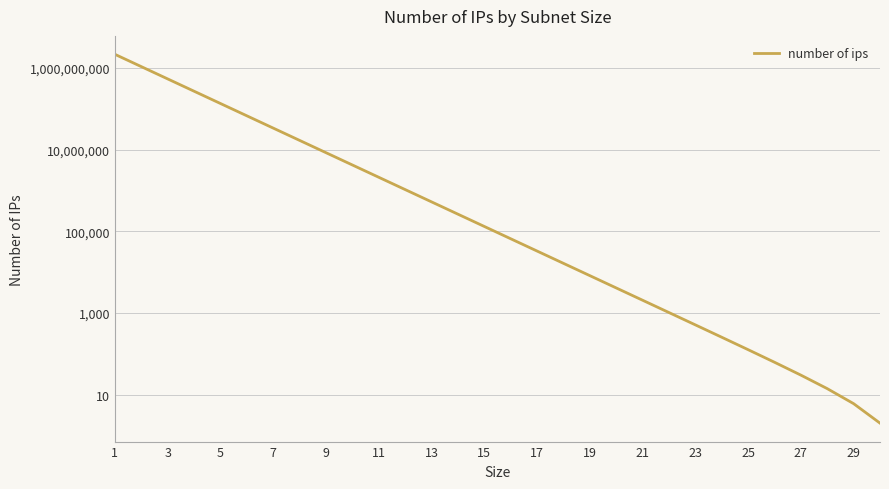

Count the number of categories in the chart.

30